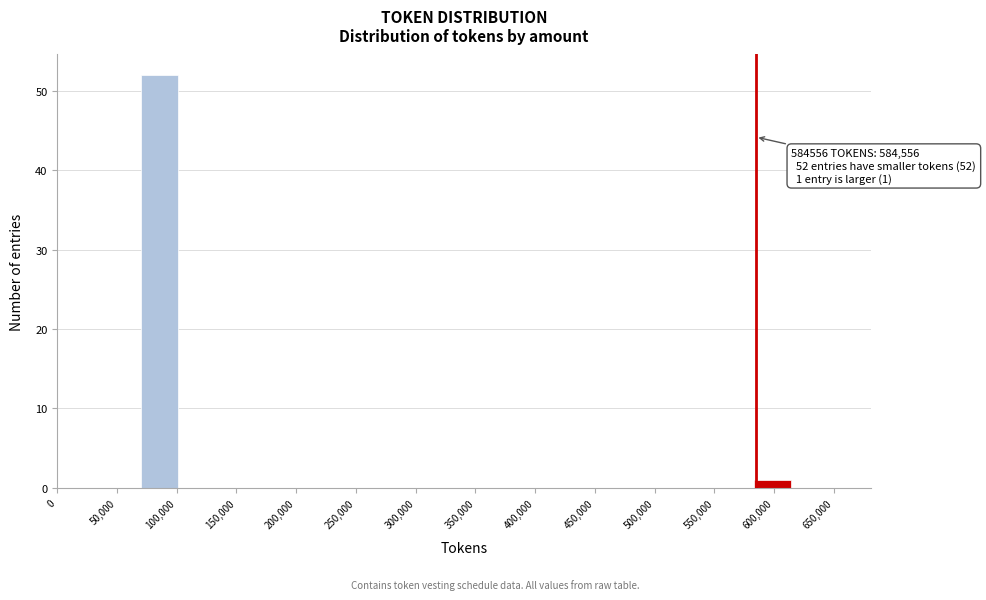

Which range on the x-axis has the tallest bar?

70000 to 105000